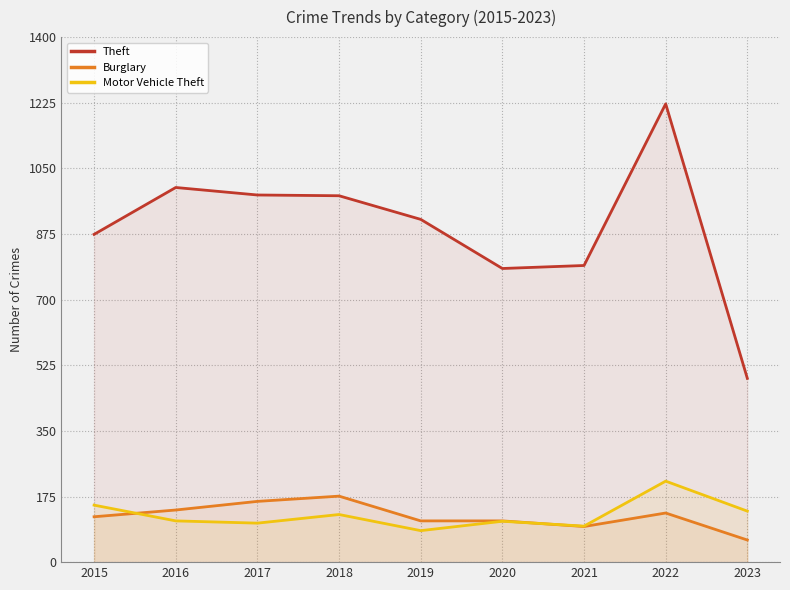

What is the value of the Motor Vehicle Theft point at the 1st from the left?

152